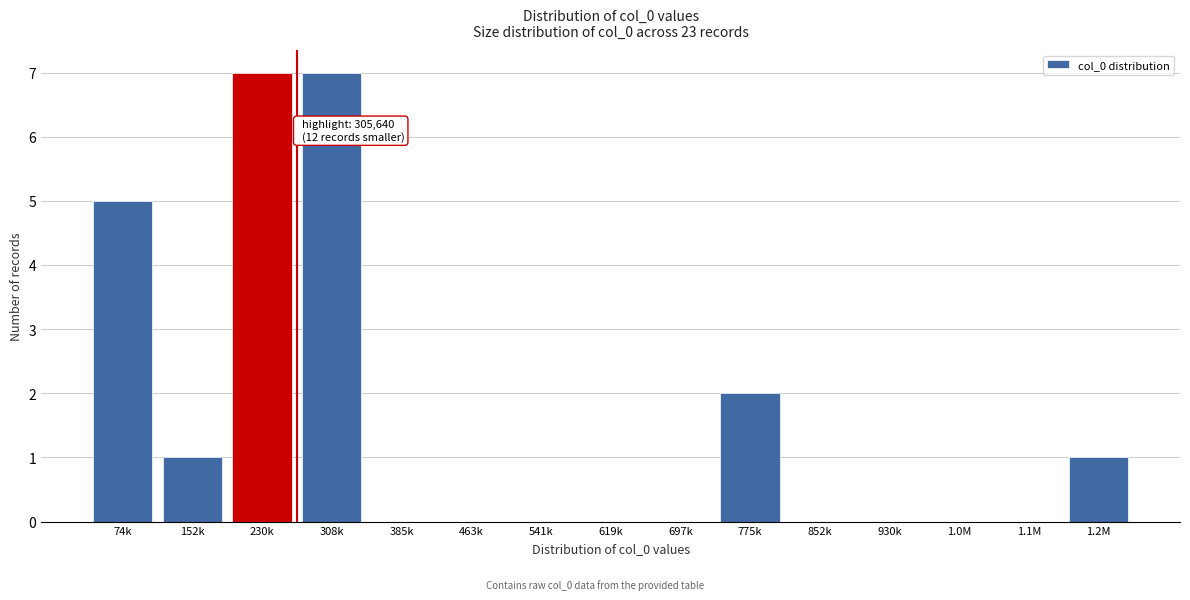

Reading left to right, extract all data points from this chart.

74k=5	152k=1	230k=7	308k=7	385k=0	463k=0	541k=0	619k=0	697k=0	775k=2	852k=0	930k=0	1.0M=0	1.1M=0	1.2M=1